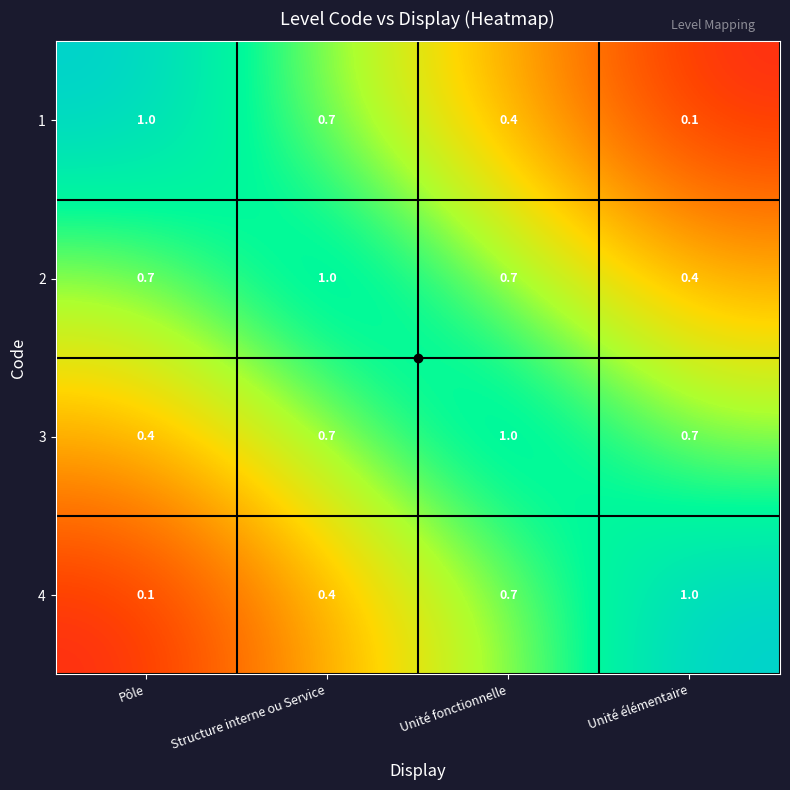

What is the approximate value of 1 at Pôle?

1.0